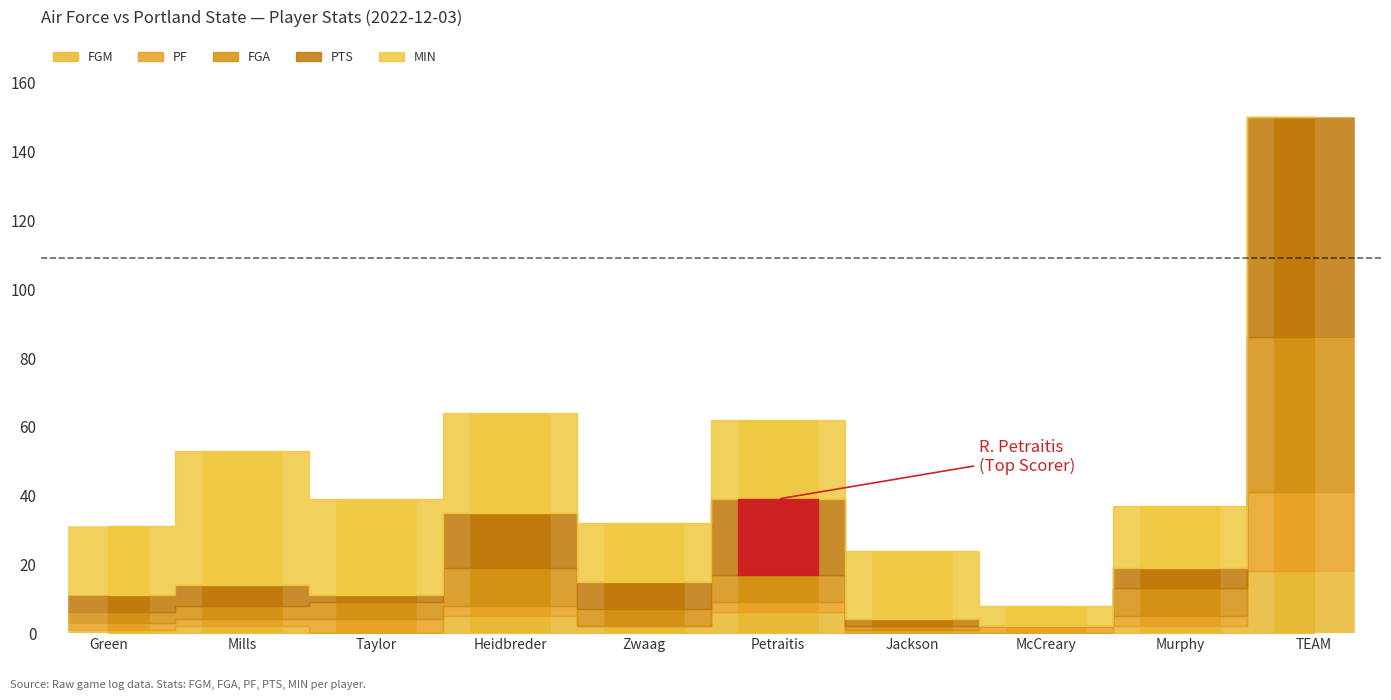

What is the difference between the maximum and minimum values in the PF series?

23